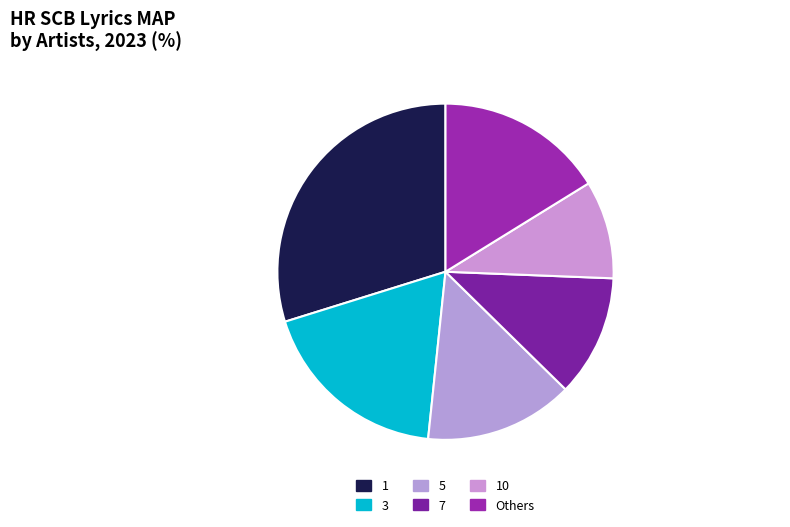

Is the sum of 7 and 10 greater than half?

No